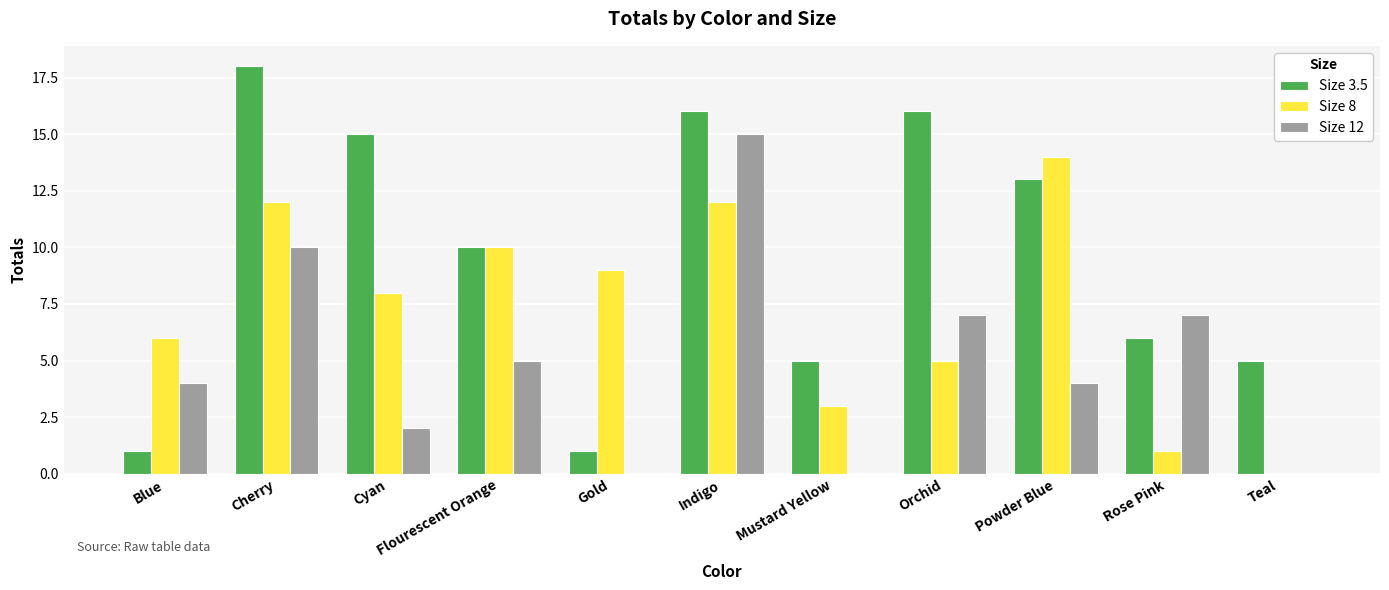

What is the sum of all Size 8 values?

80